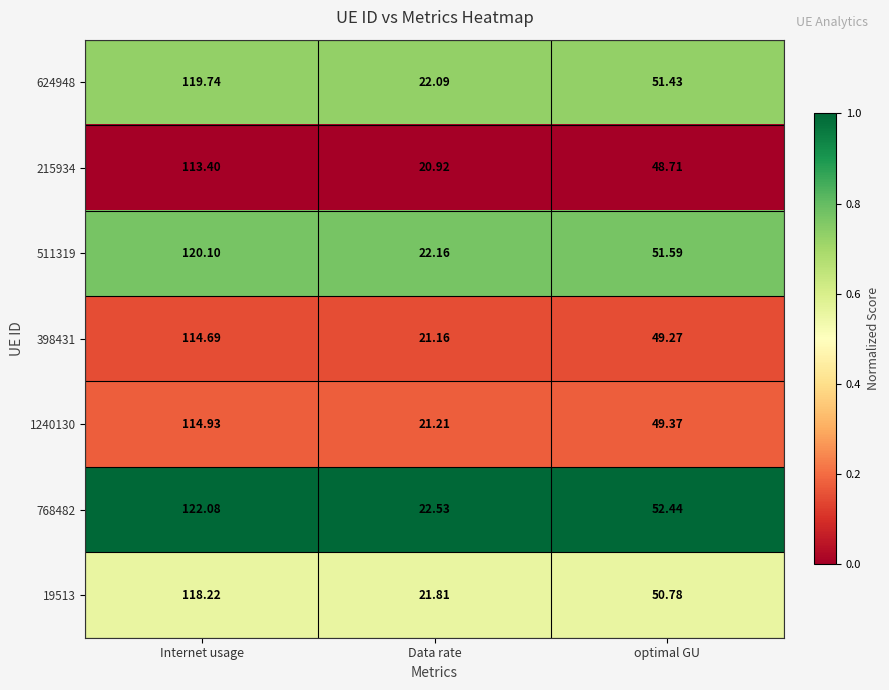

At which label does 1240130 first exceed 49?

Internet usage